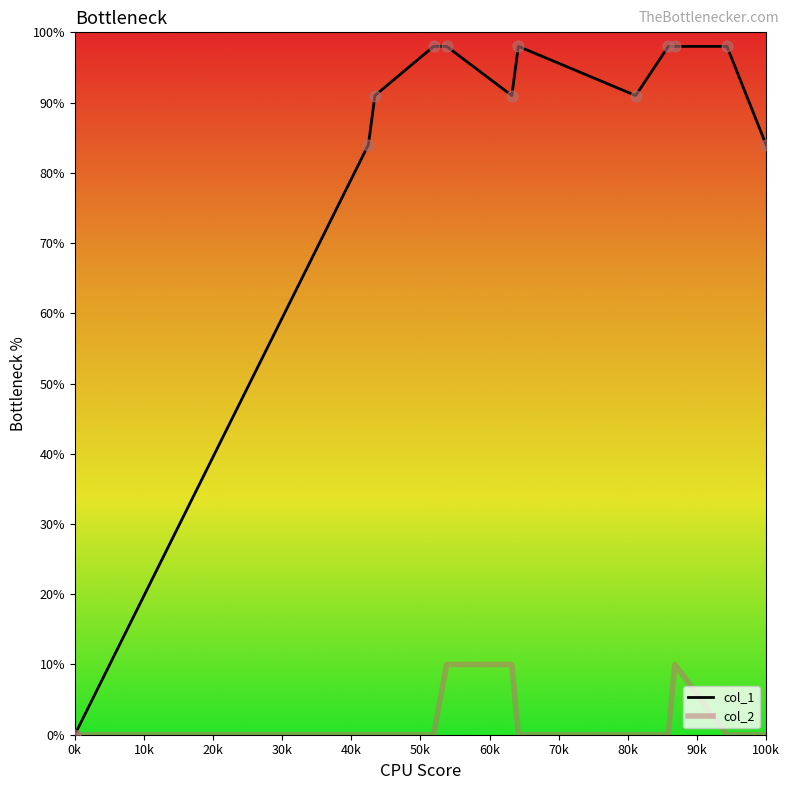

Which series has the largest total across all categories?

col_1